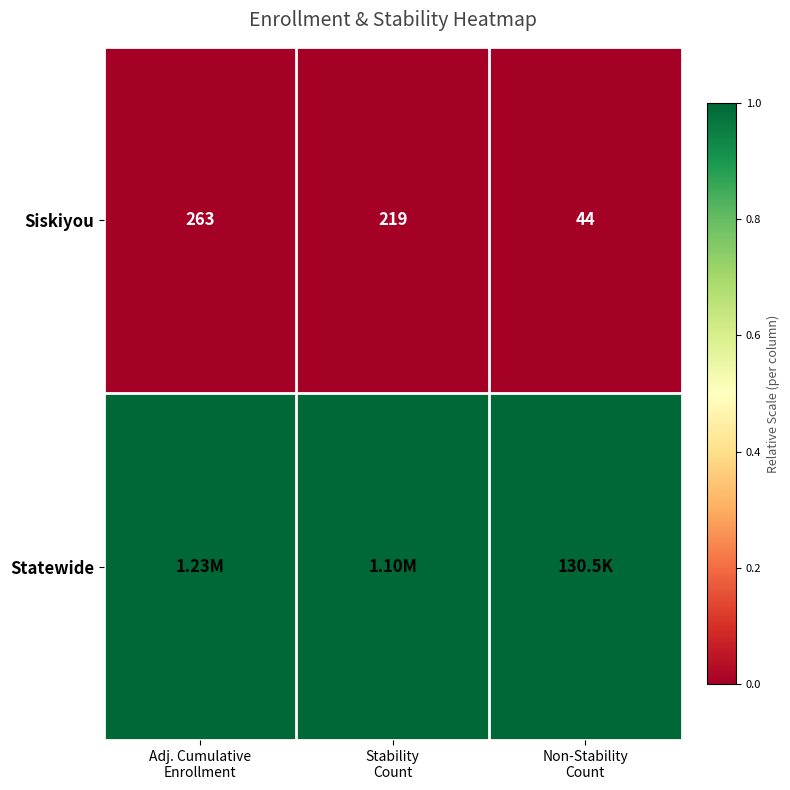

What is the difference between the maximum and minimum values in the Siskiyou series?

219